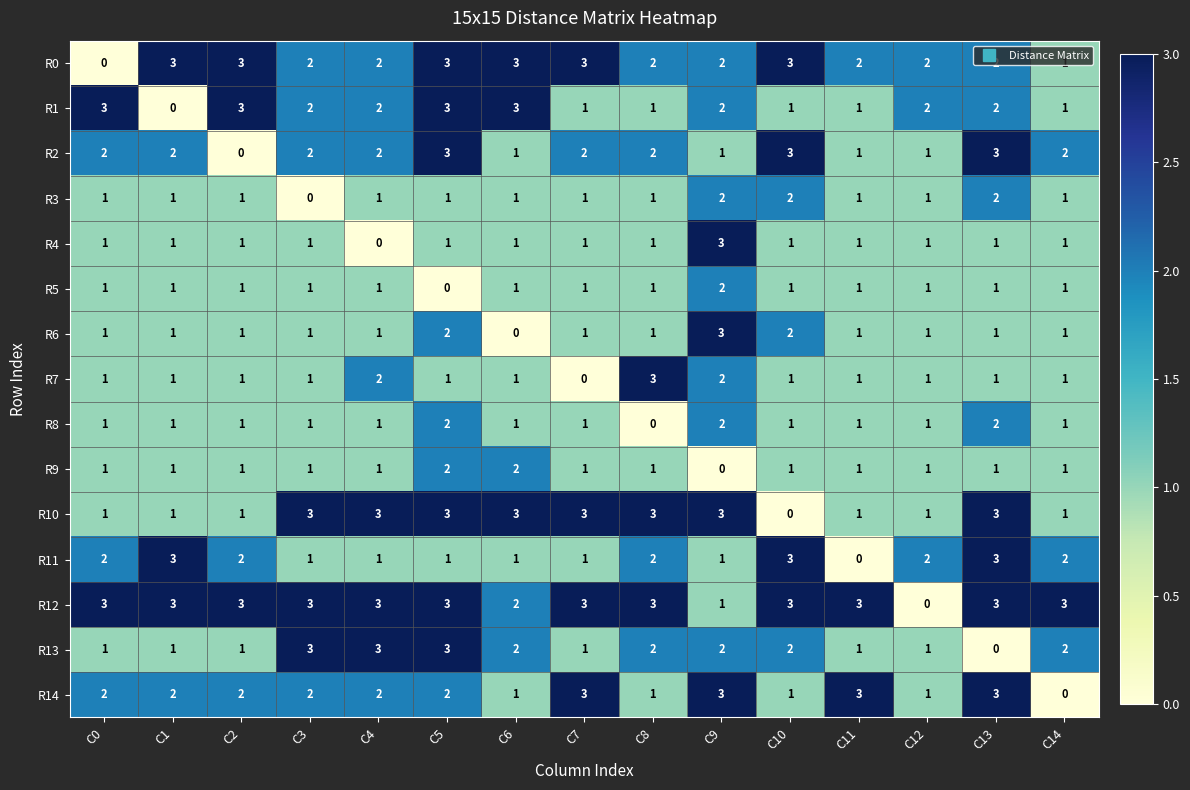

How many R14 values are between 1 and 3?

14